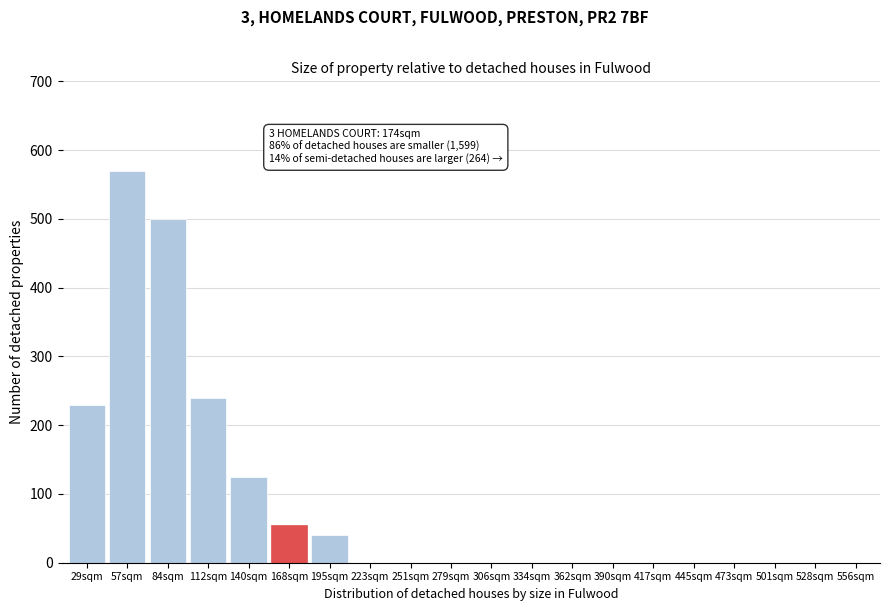

Reading right to left, what are all the values shown in this chart?

556sqm=0	528sqm=0	501sqm=0	473sqm=0	445sqm=0	417sqm=0	390sqm=0	362sqm=0	334sqm=0	306sqm=0	279sqm=0	251sqm=0	223sqm=0	195sqm=40	168sqm=55	140sqm=125	112sqm=240	84sqm=500	57sqm=570	29sqm=230